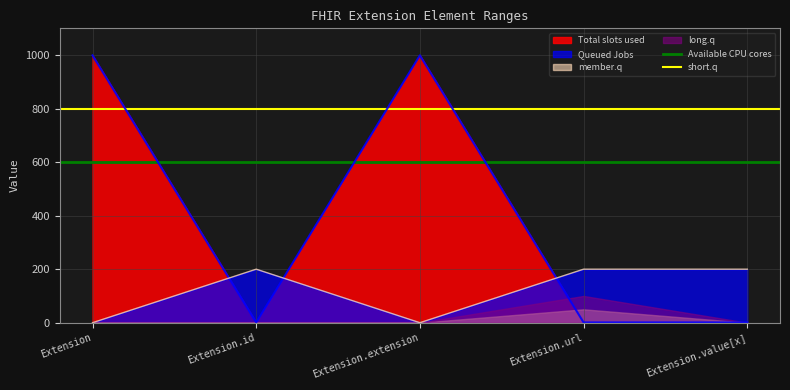

Is it true that Total slots used equals 999 at Extension.extension?

True